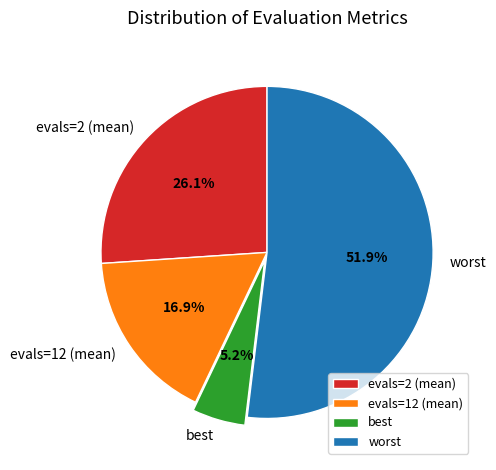

Which slice represents more than half of the pie?

worst